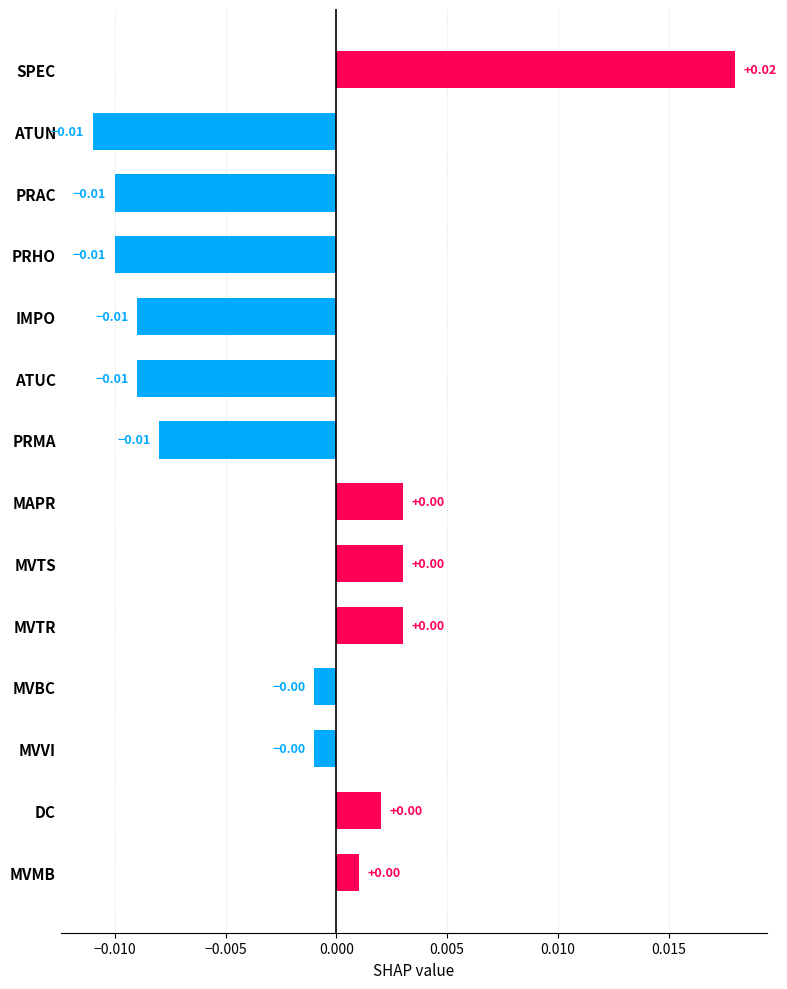

What is the label of the 9th bar from the bottom?

ATUC